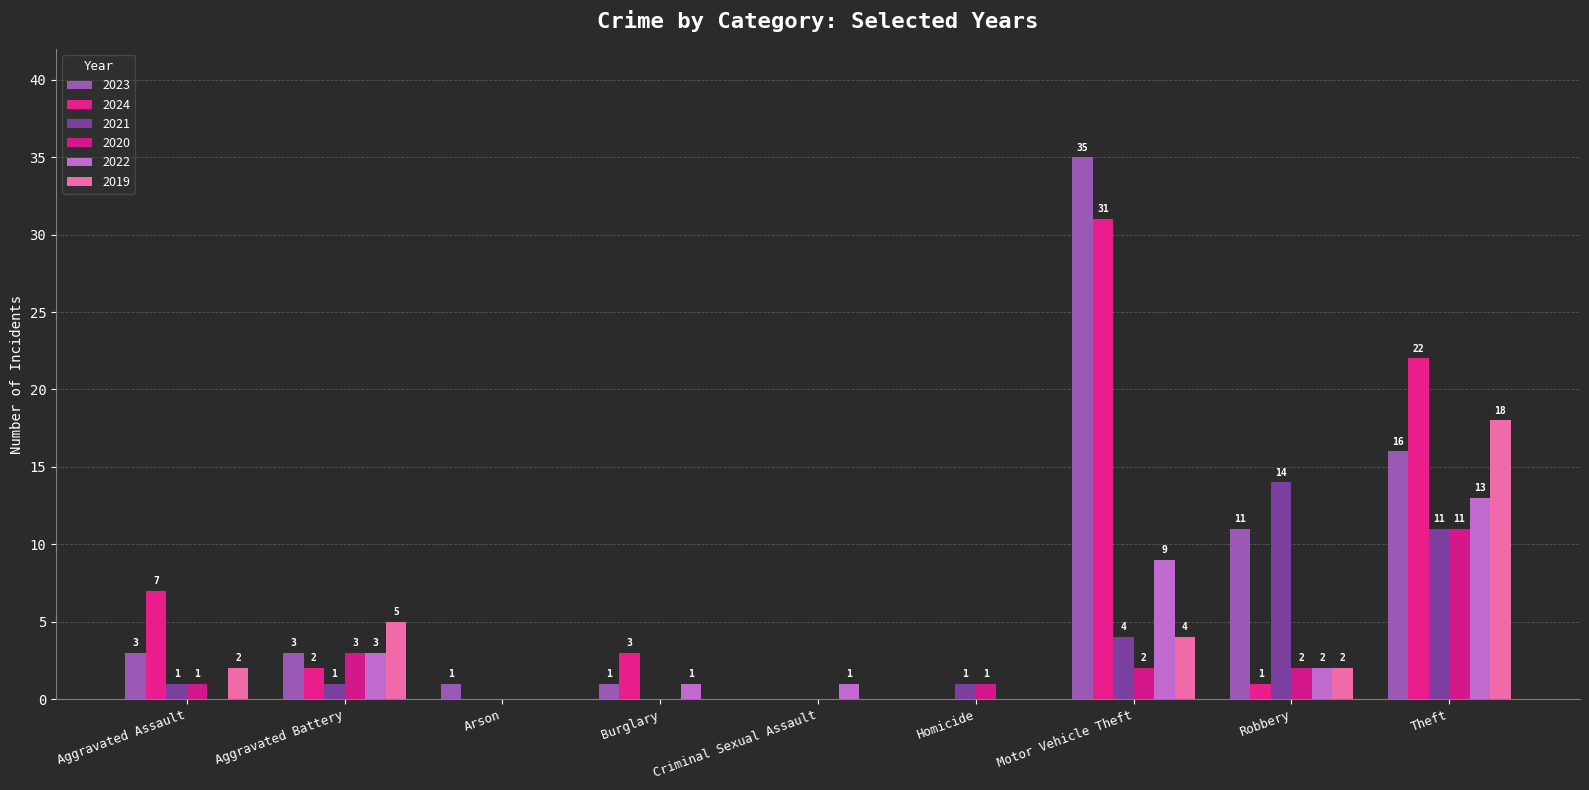

Is it true that 2020 equals 1 at Aggravated Battery?

False